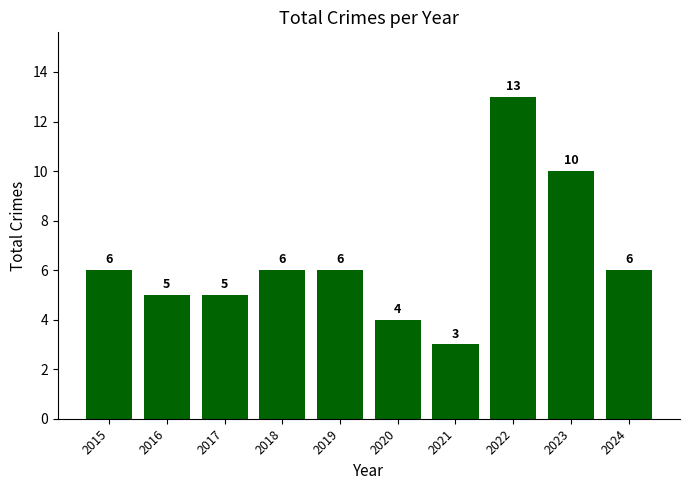

What is the sum of the values at 2024 and 2017?

11